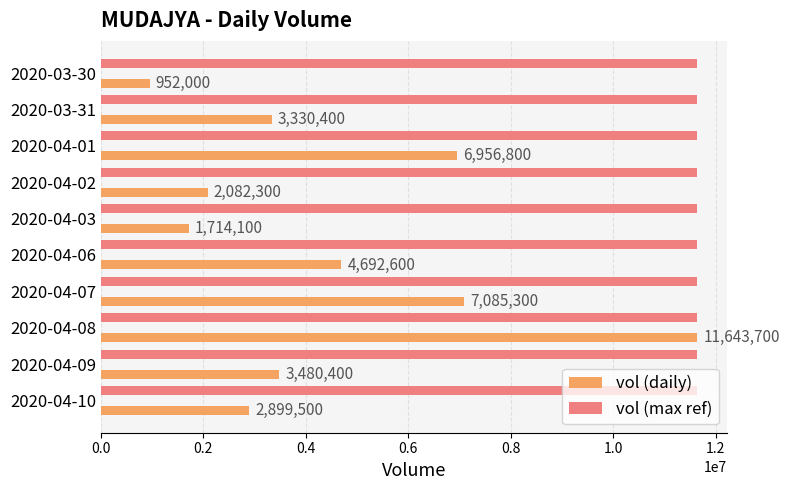

List the series in order of their overall mean, lowest first.

vol (daily), vol (max ref)